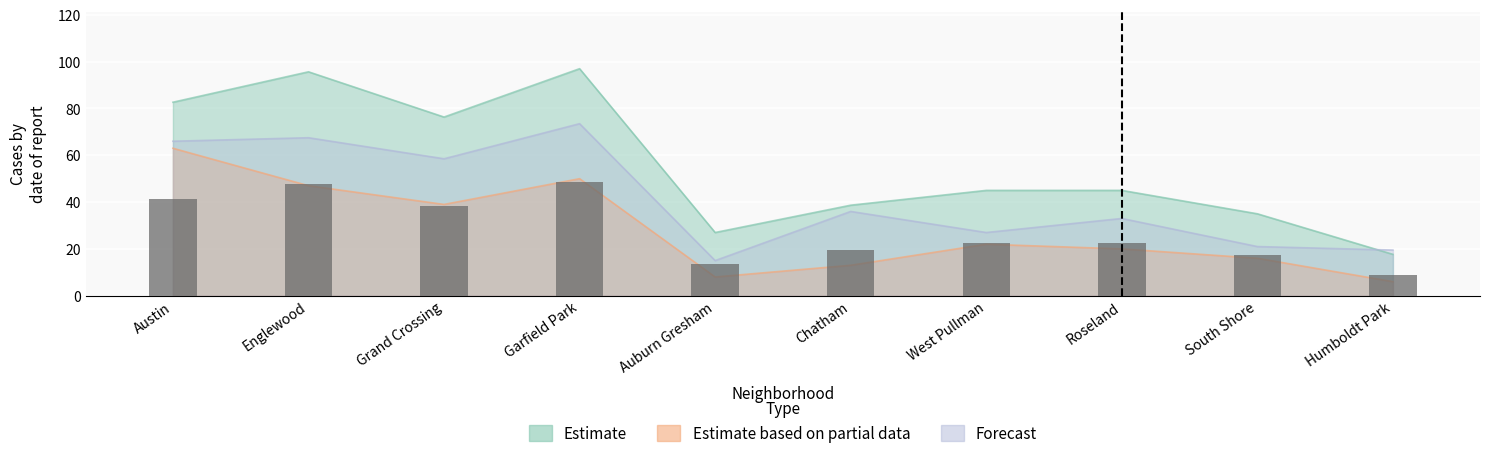

How many categories are shown in the chart?

10